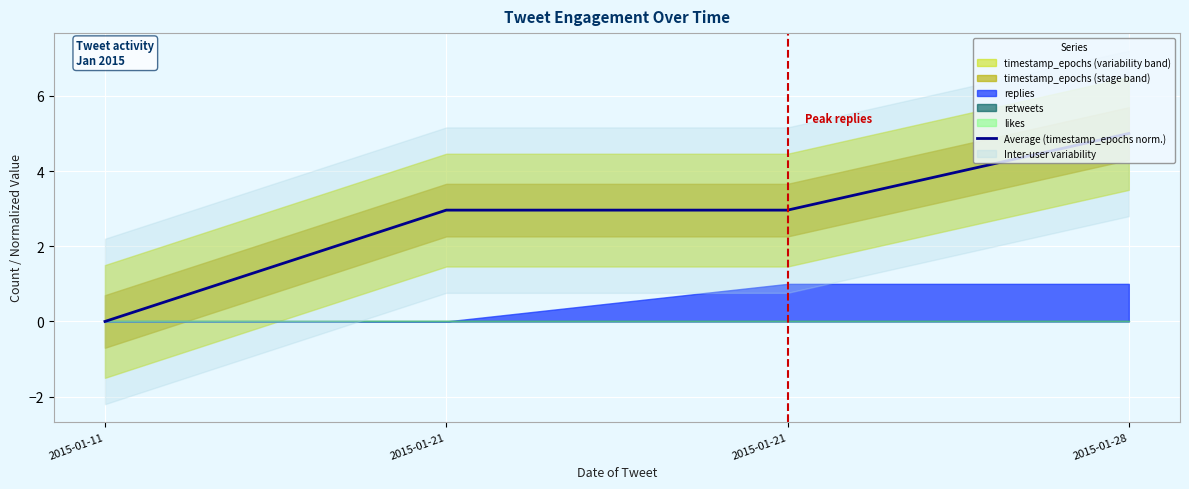

Read the value at 2015-01-21.

3.0